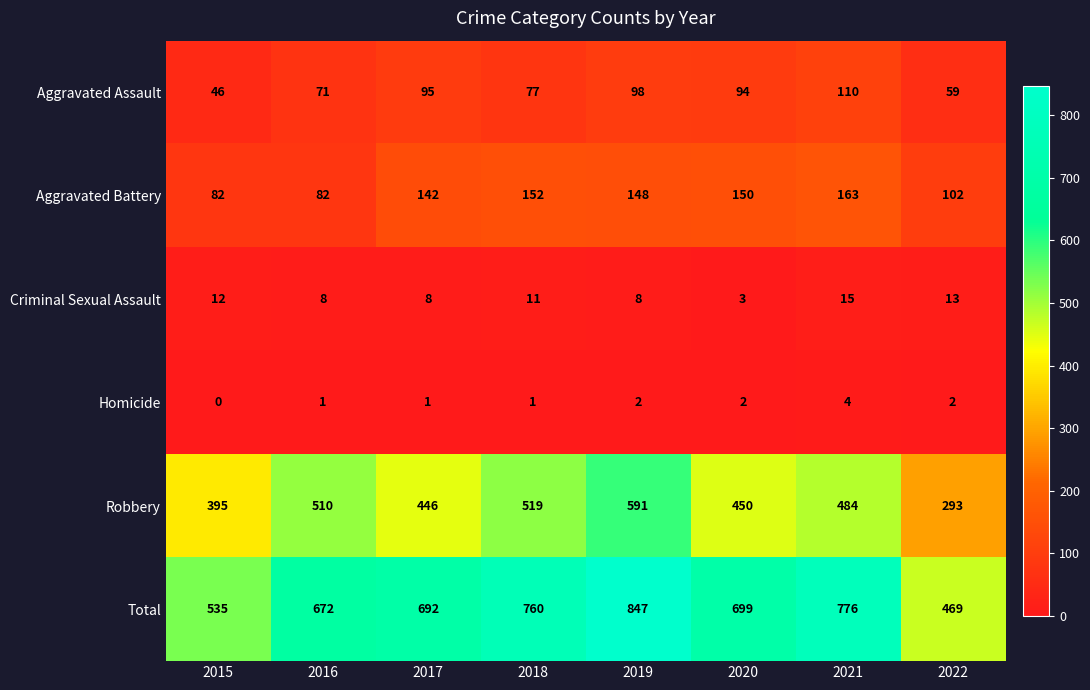

At how many categories does at least one series exceed 348?

8